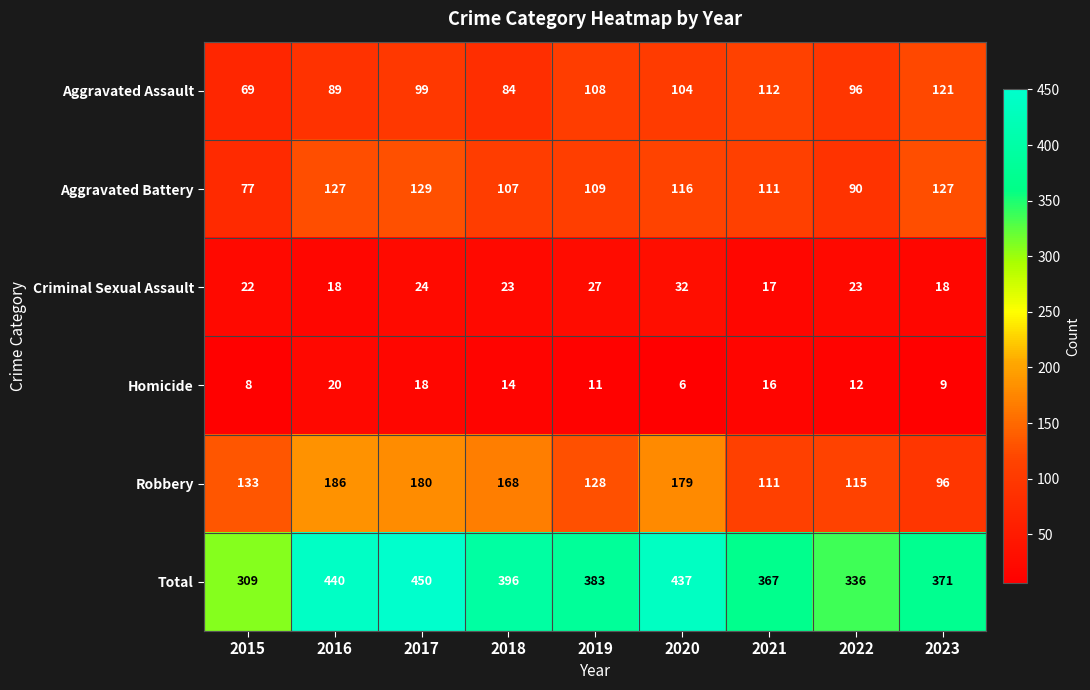

What is the sum of all Homicide values?

114